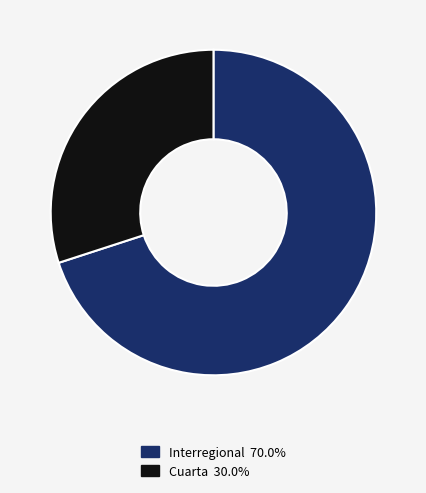

Is Cuarta the majority of the pie?

No